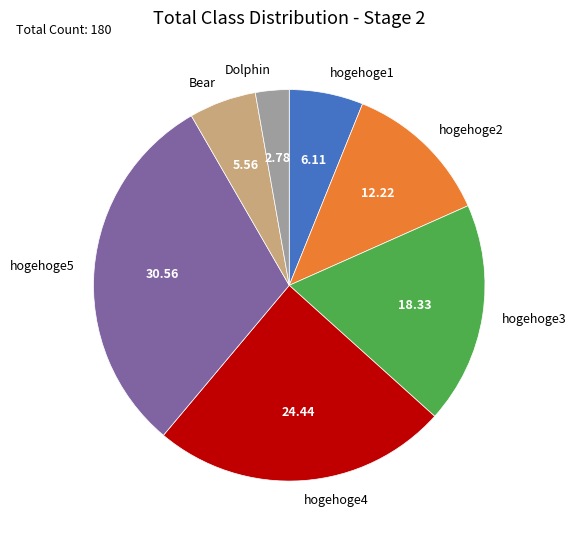

How many segments does this pie chart have?

7